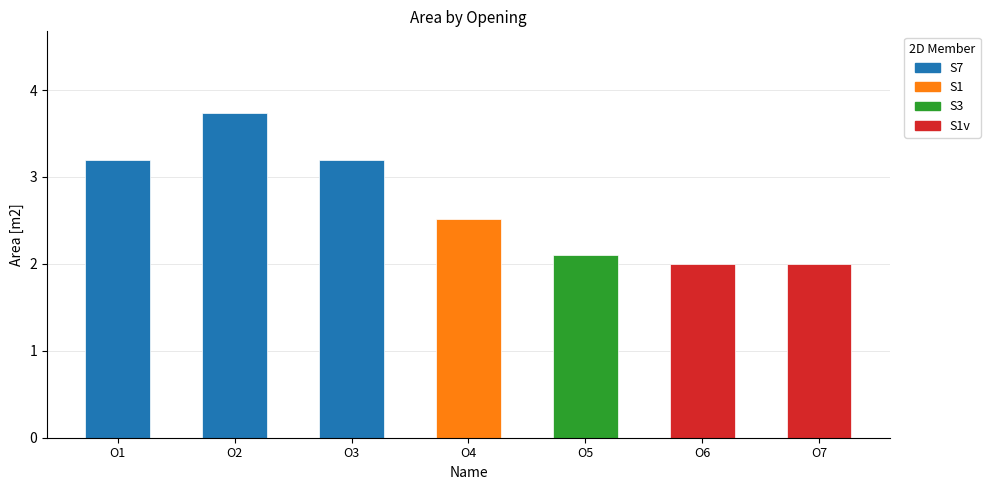

What is the ratio of the value at O4 to the value at O1?

0.8